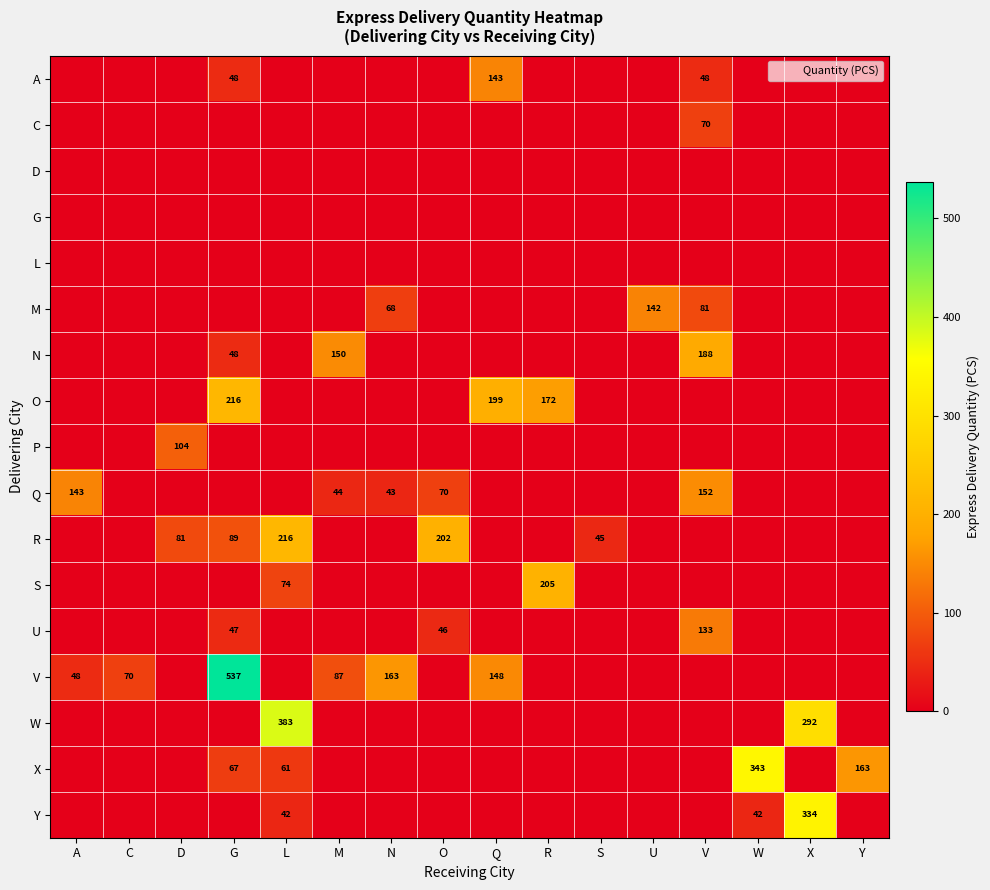

What is the greatest value displayed?

537